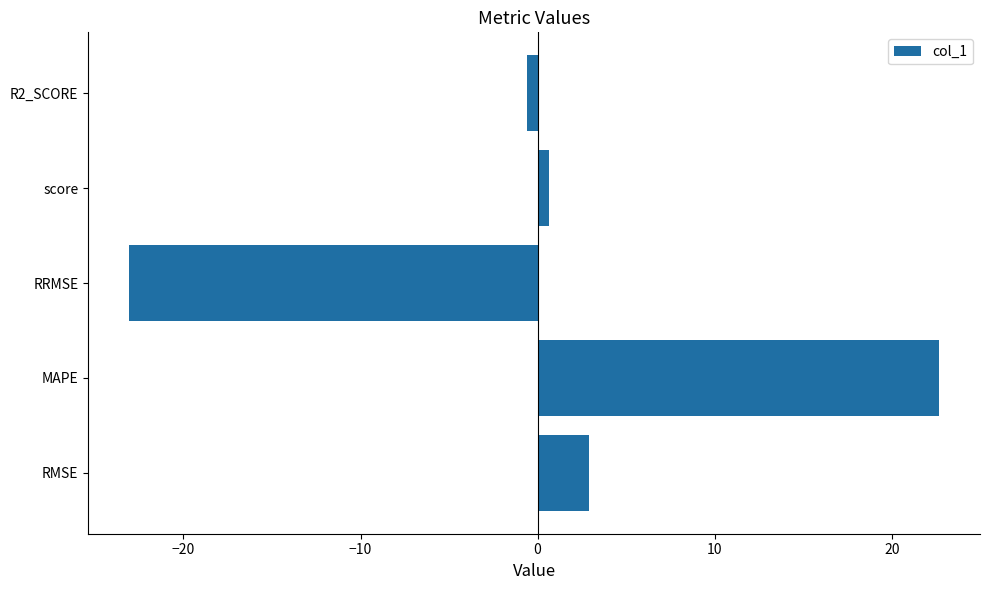

The chart shows a value of -38.0 at RRMSE. True or false?

False